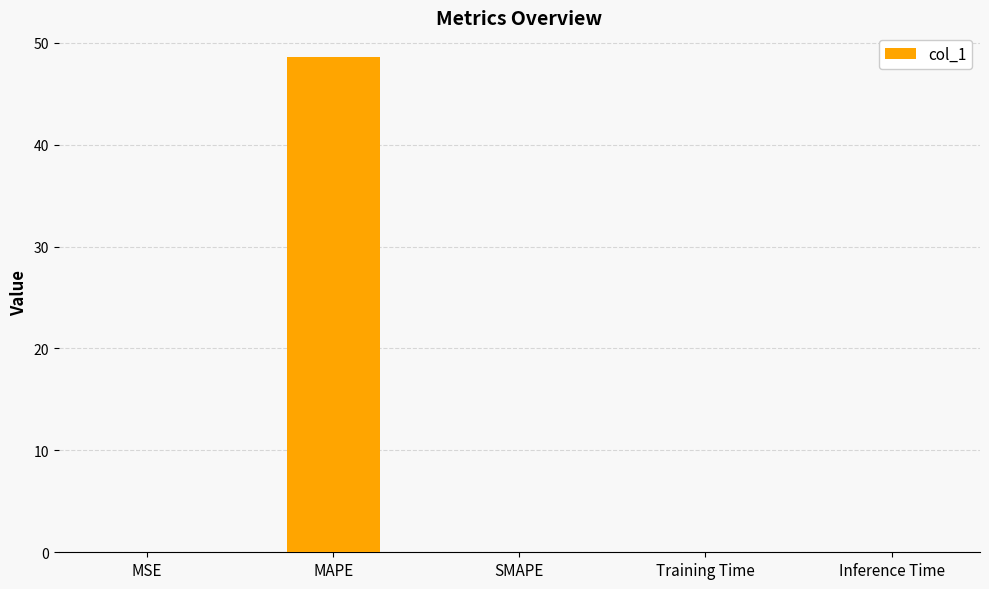

True or false: the data shows 32.4 at MAPE.

False